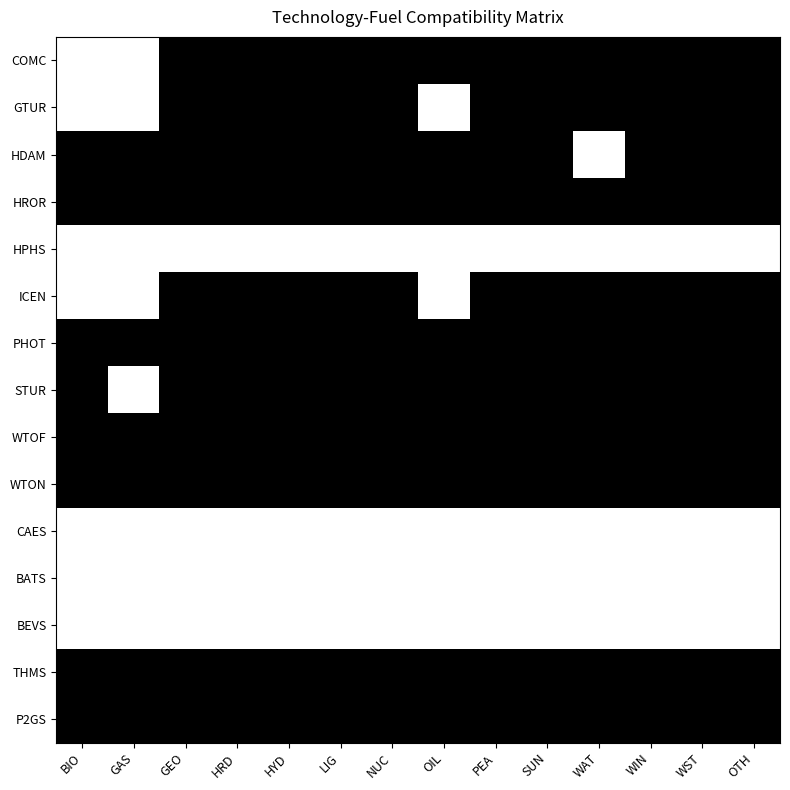

What is the total value across all series at WIN?

4